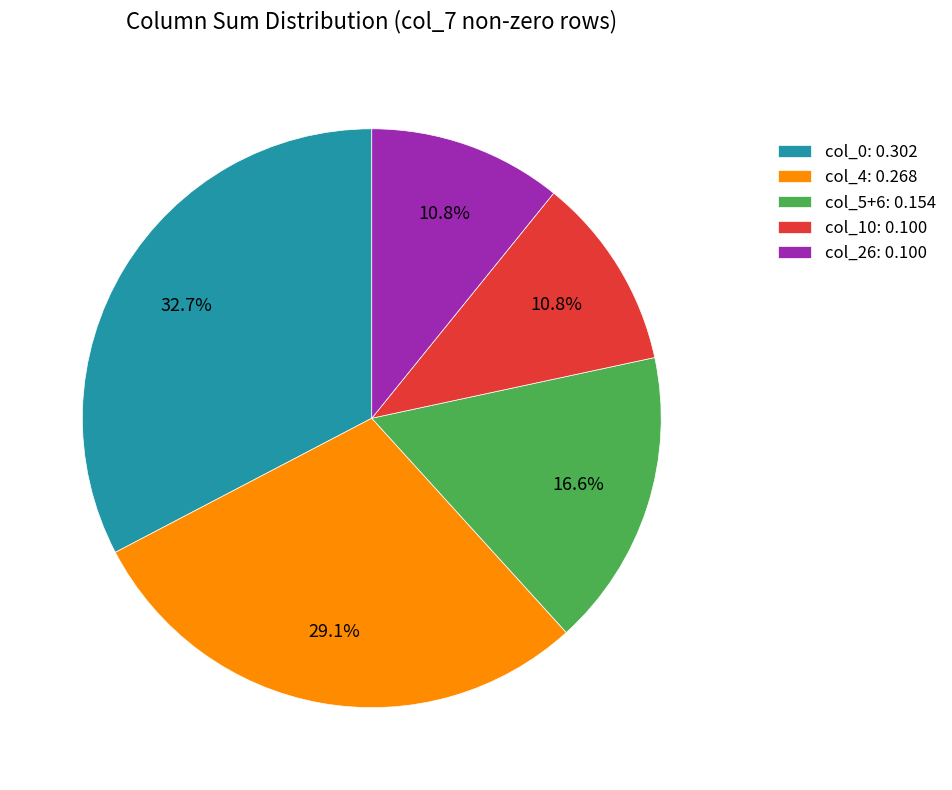

Combined, do col_10: 0.100 and col_0: 0.302 account for over 50%?

No